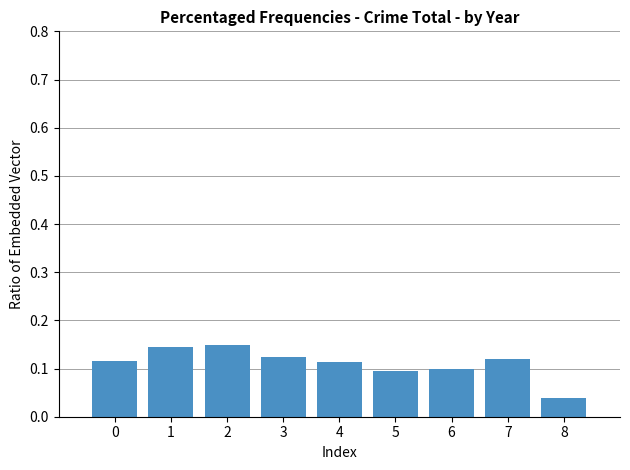

Is it true that the value at 3 is 0.1?

True